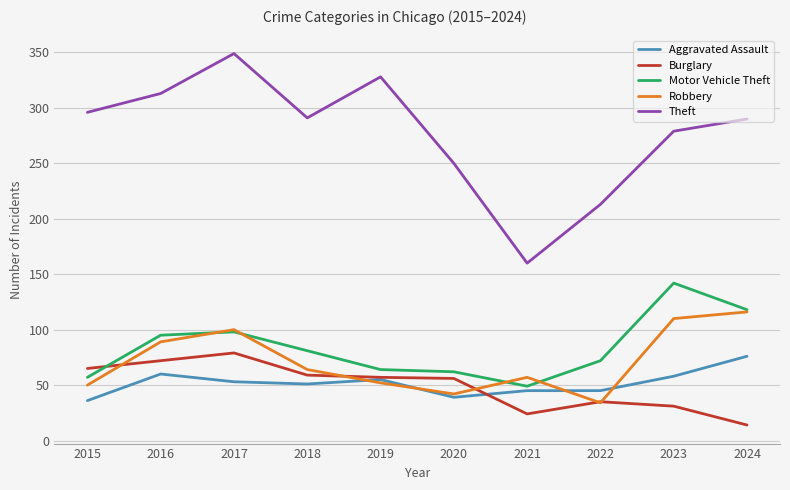

Where do Robbery and Aggravated Assault first cross each other?

2018 and 2019